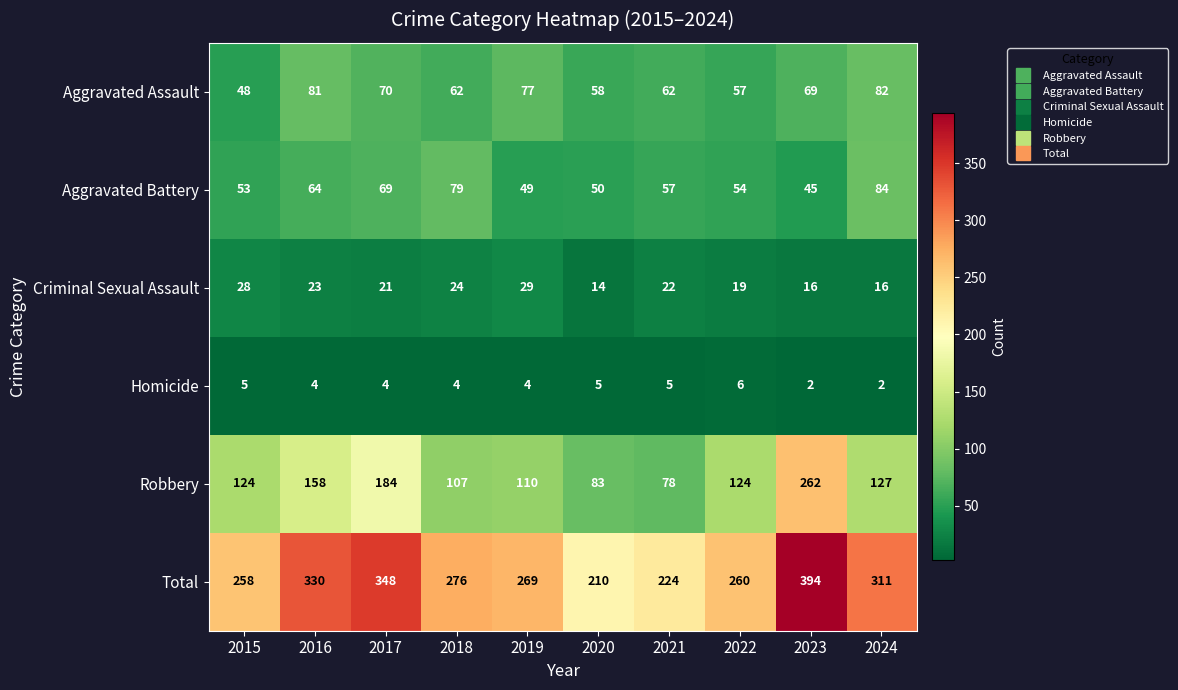

How many distinct data groups are displayed?

6